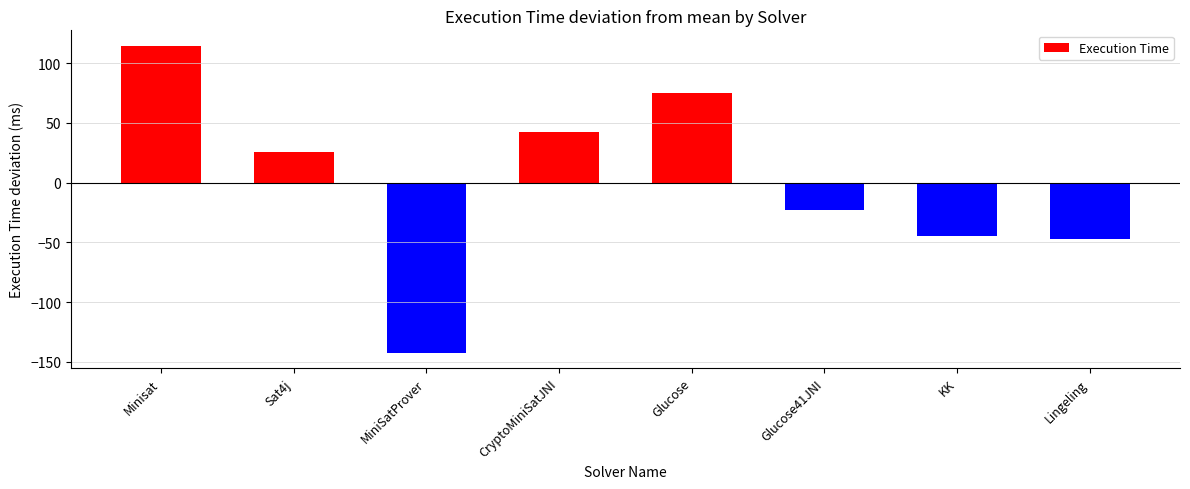

Are the bars grouped side by side (vs. stacked)?

No